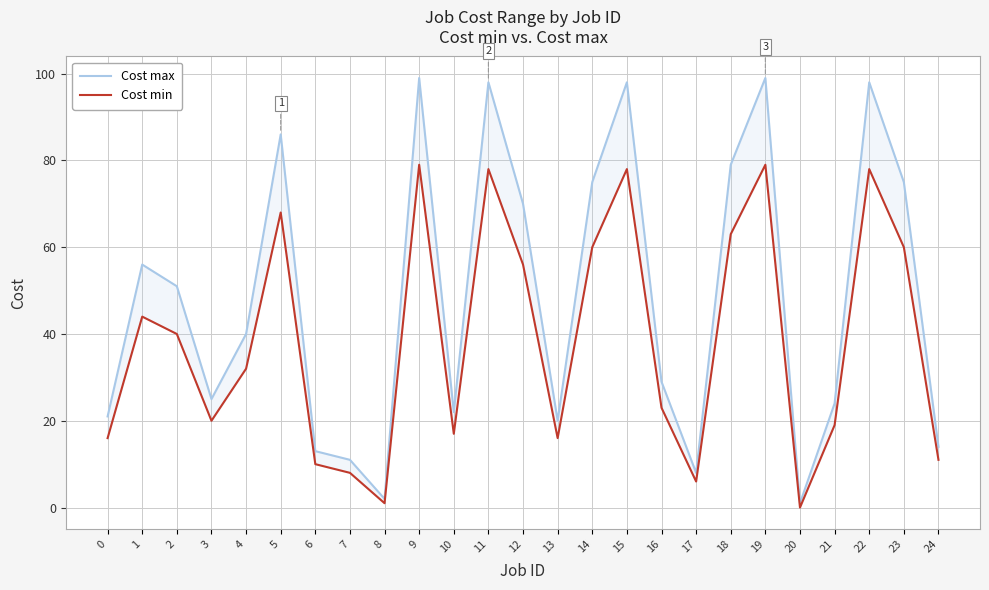

What is the value of the Cost max point at the 7th from the left?

13